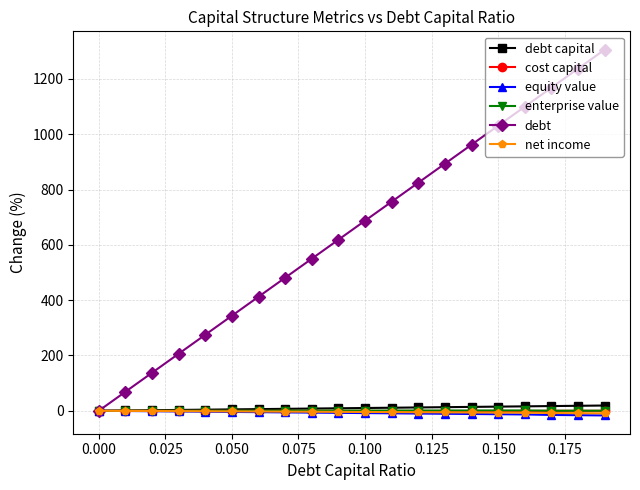

True or false: enterprise value has more than 0 interior local peaks.

True